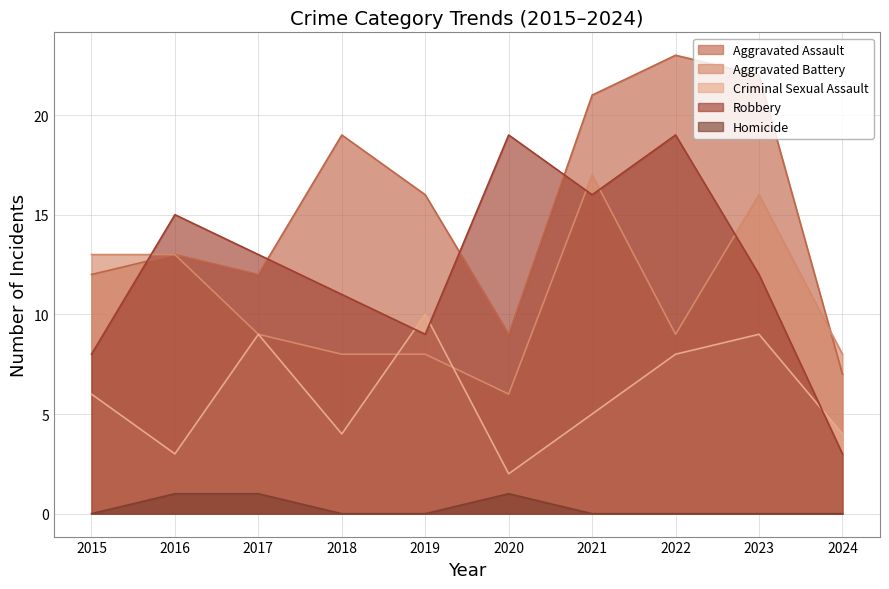

True or false: Aggravated Assault has more than 0 interior local peaks.

True